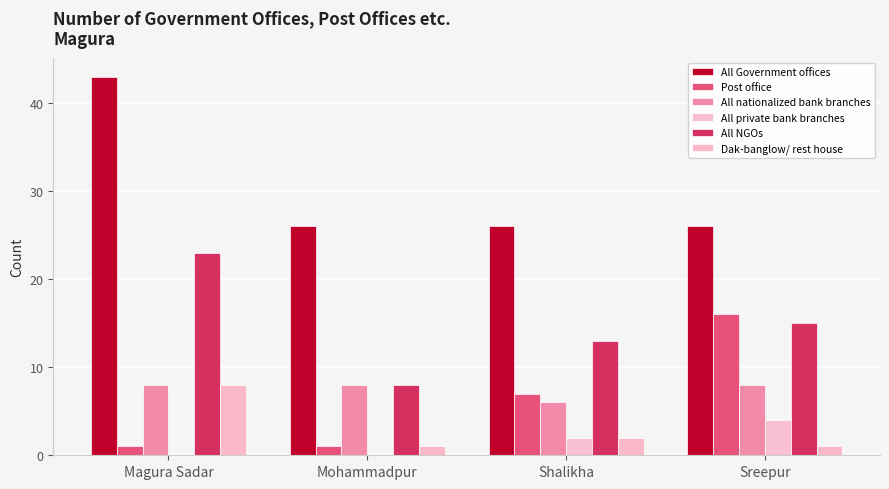

What is the value of the All private bank branches bar at the 4th from the left?

4